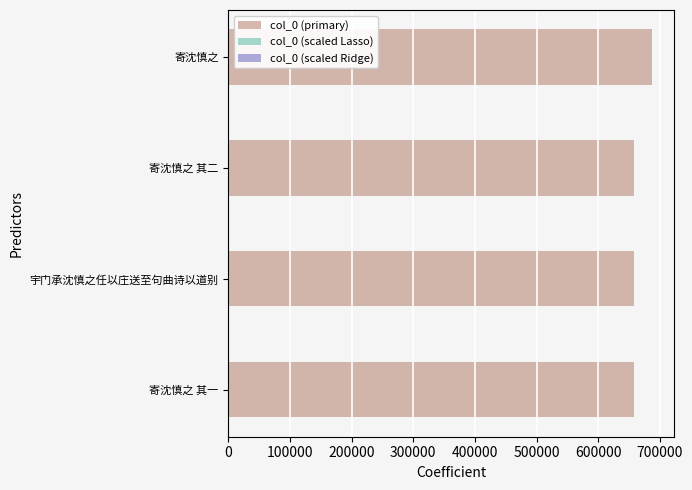

Rank the series by their maximum value, from lowest to highest.

col_0 (scaled Ridge), col_0 (scaled Lasso), col_0 (primary)